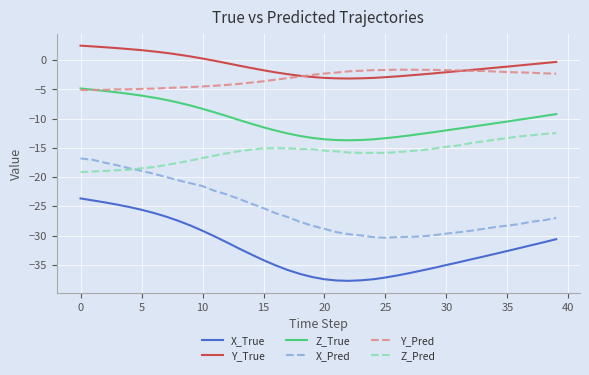

True or false: X_True and X_Pred intersect in this chart.

False